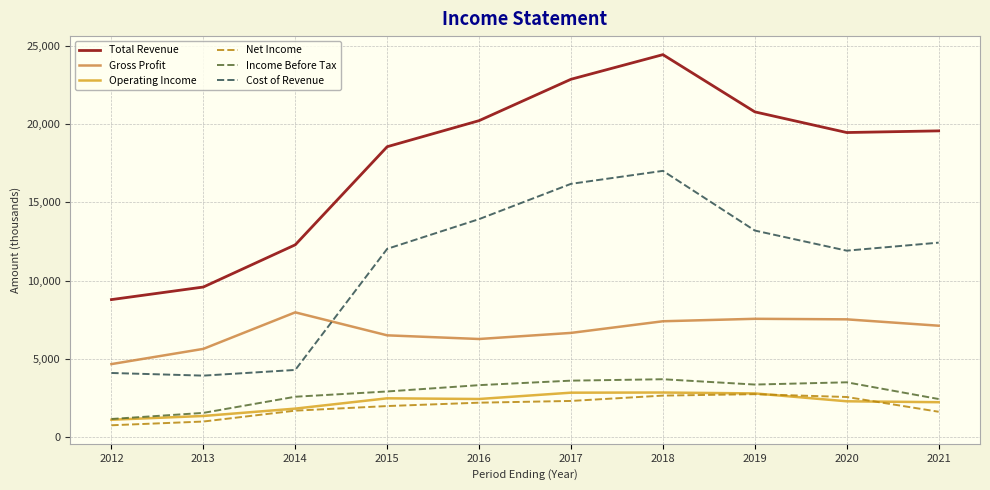

What is the maximum value shown in the chart?

24419.4